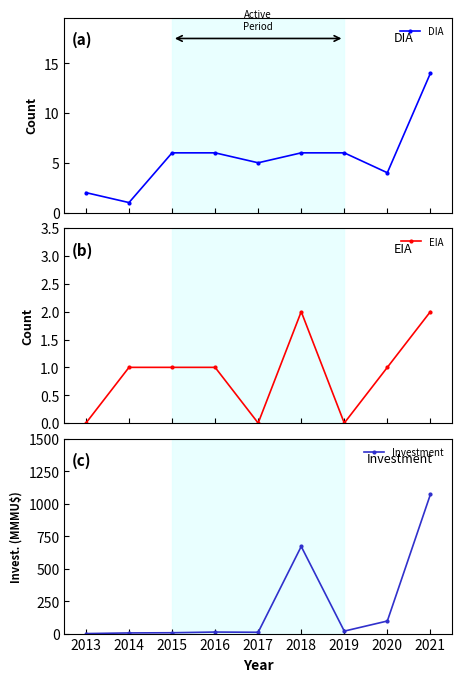

Between 2018 and 2013, which is larger?

2018